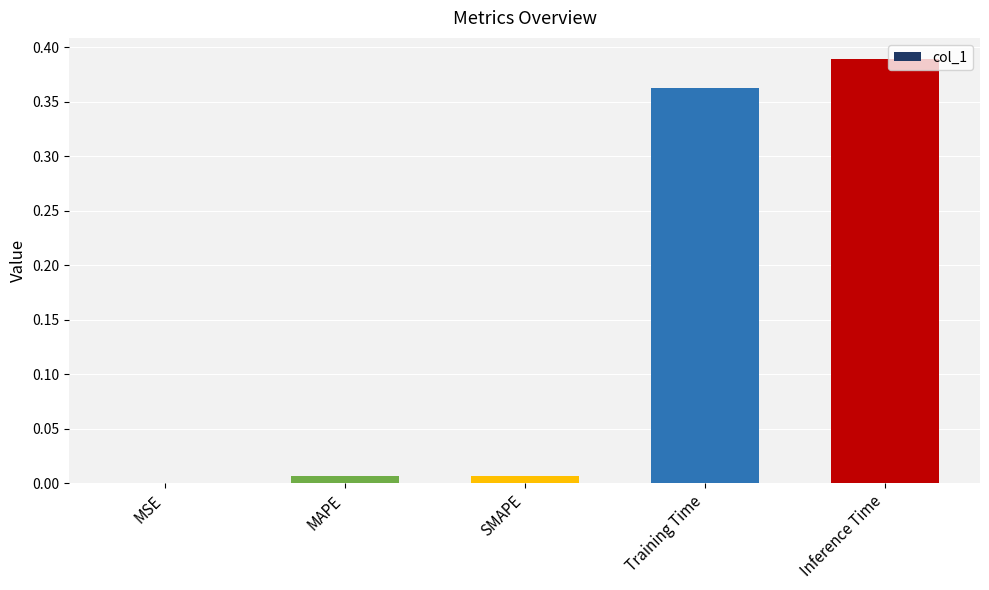

Which category has the highest value across all series?

Inference Time